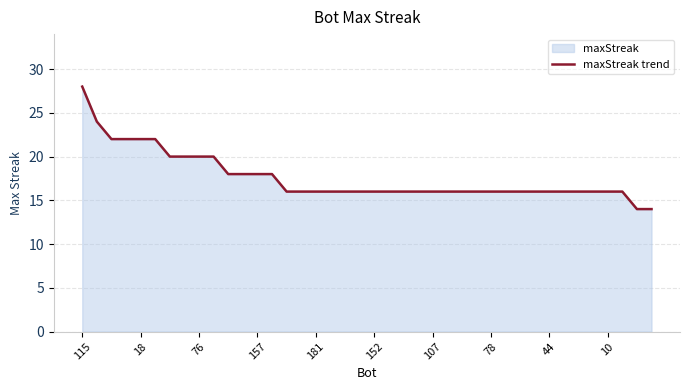

What is the sum of all values?

704